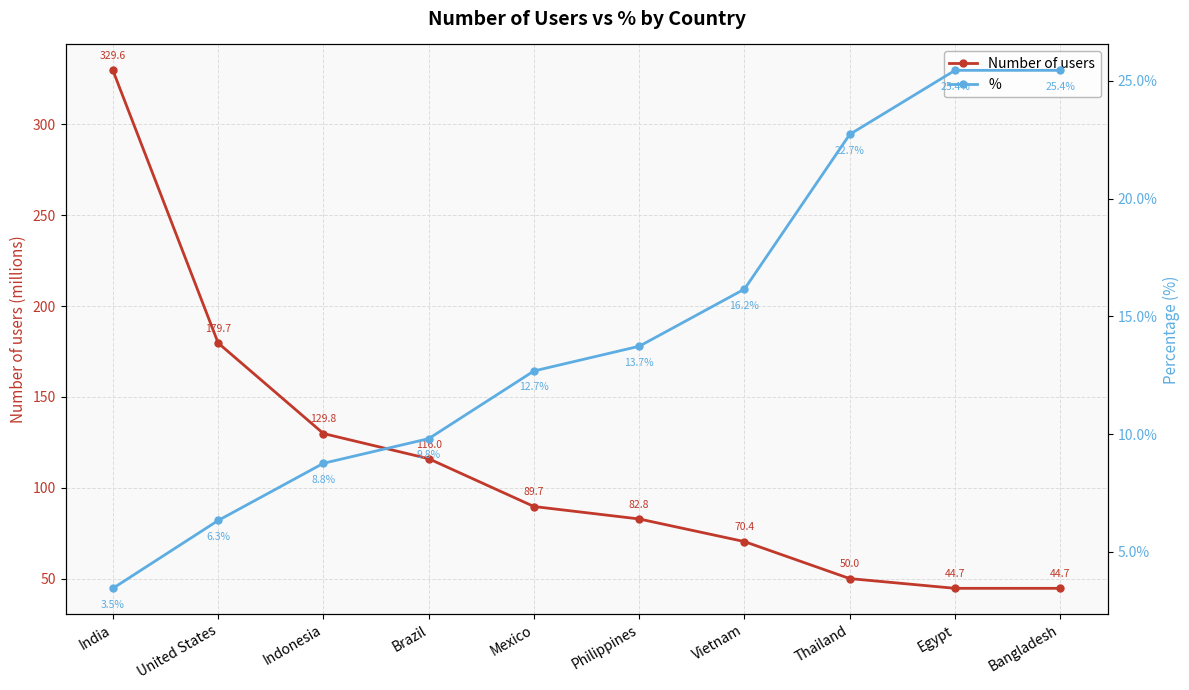

What is the value of the Number of users point at the 9th from the left?

44.7